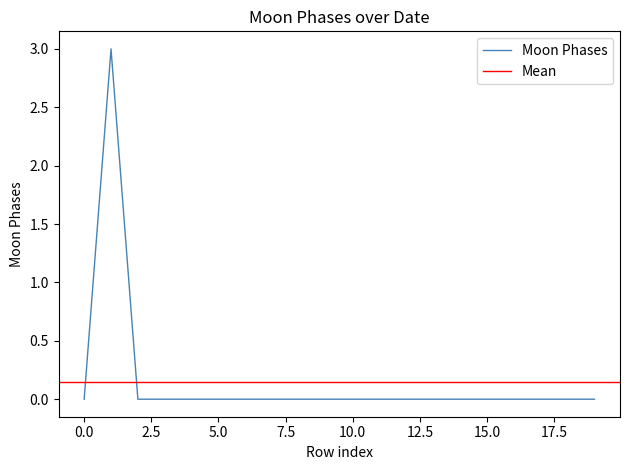

What is the sum of all values?

3